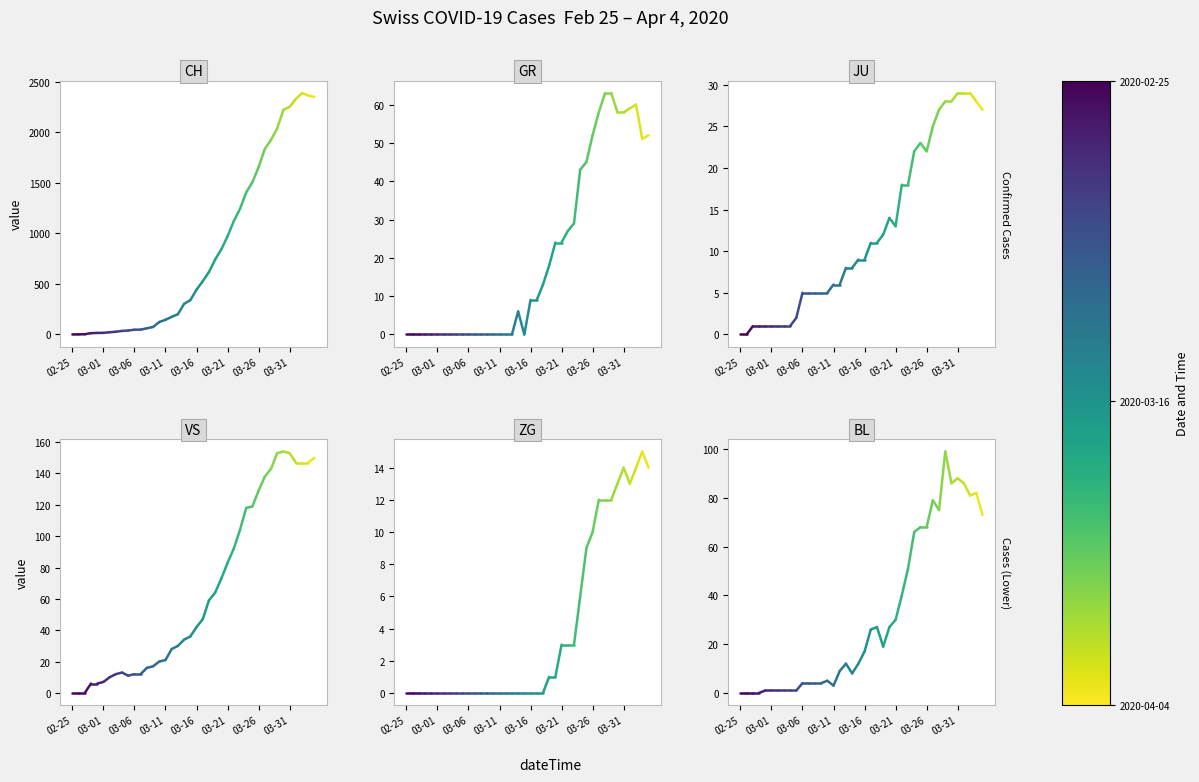

Which has a higher value, 26 or 27?

27